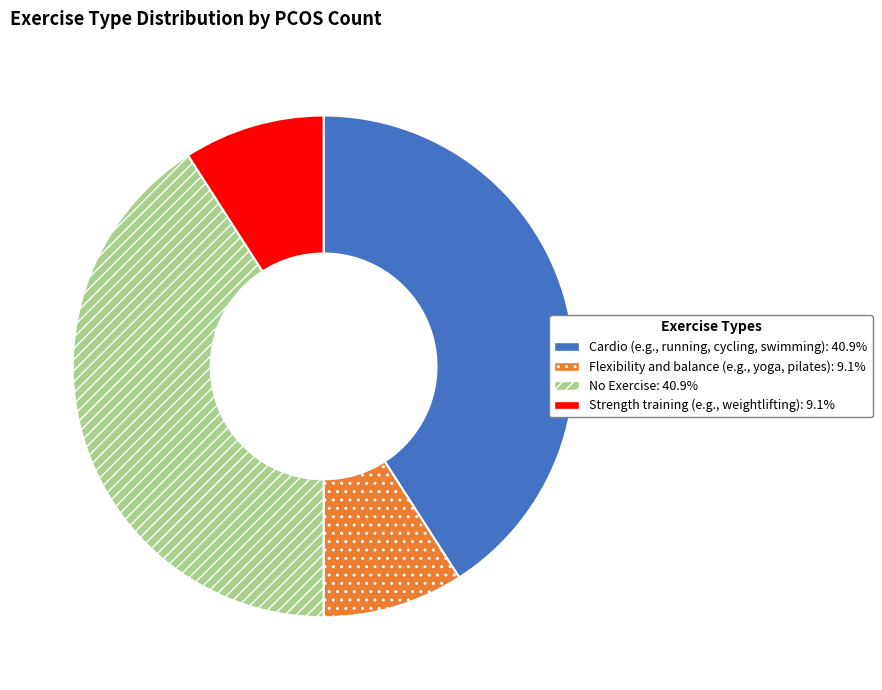

Is there any slice that represents more than half of the pie?

No